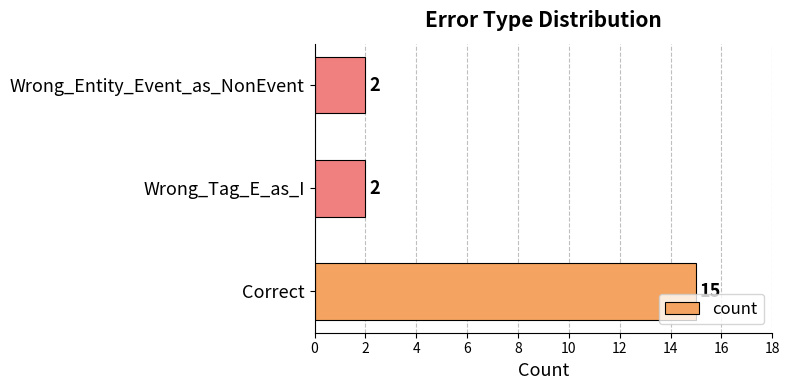

What is the change in value from Correct to Wrong_Tag_E_as_I?

-13